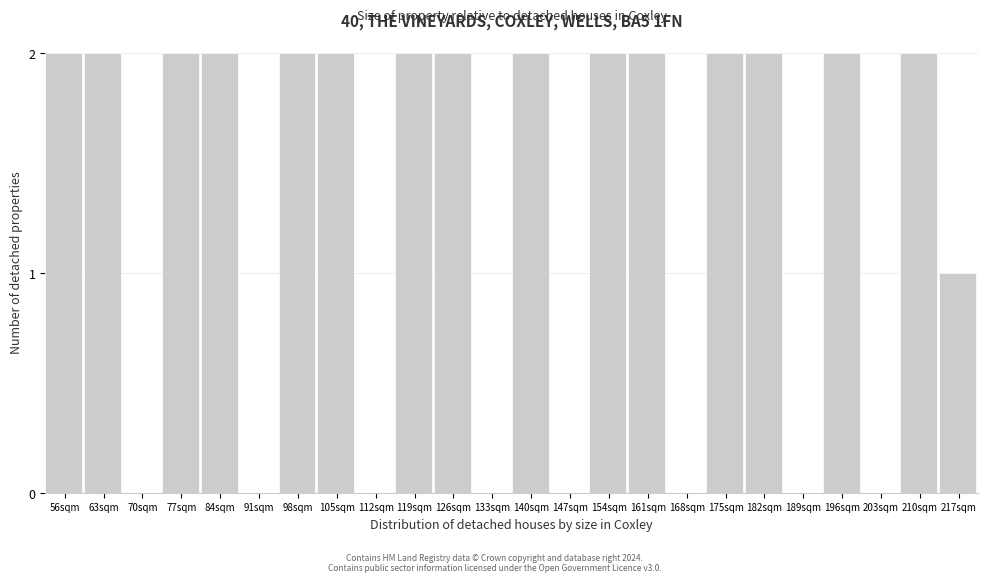

Reading right to left, what are all the values shown in this chart?

217sqm=1	210sqm=2	203sqm=0	196sqm=2	189sqm=0	182sqm=2	175sqm=2	168sqm=0	161sqm=2	154sqm=2	147sqm=0	140sqm=2	133sqm=0	126sqm=2	119sqm=2	112sqm=0	105sqm=2	98sqm=2	91sqm=0	84sqm=2	77sqm=2	70sqm=0	63sqm=2	56sqm=2